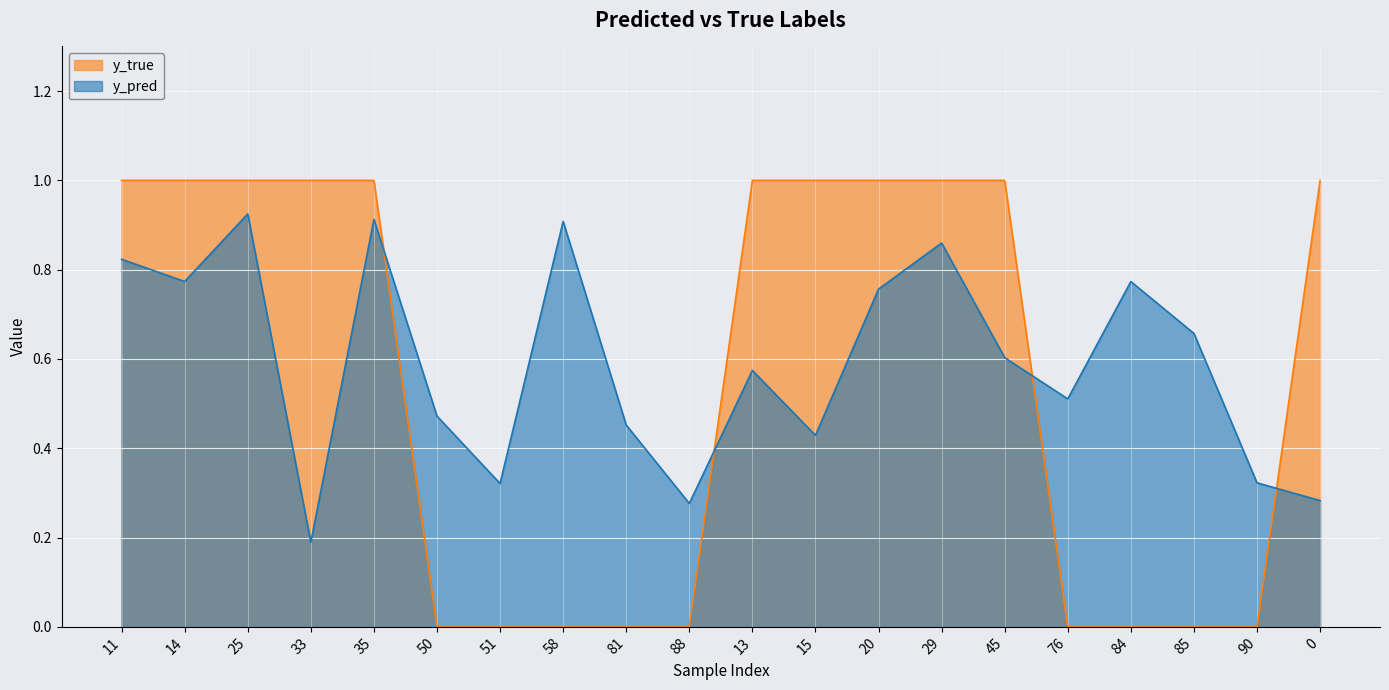

True or false: y_true has a value of 1.0 at 0.

True